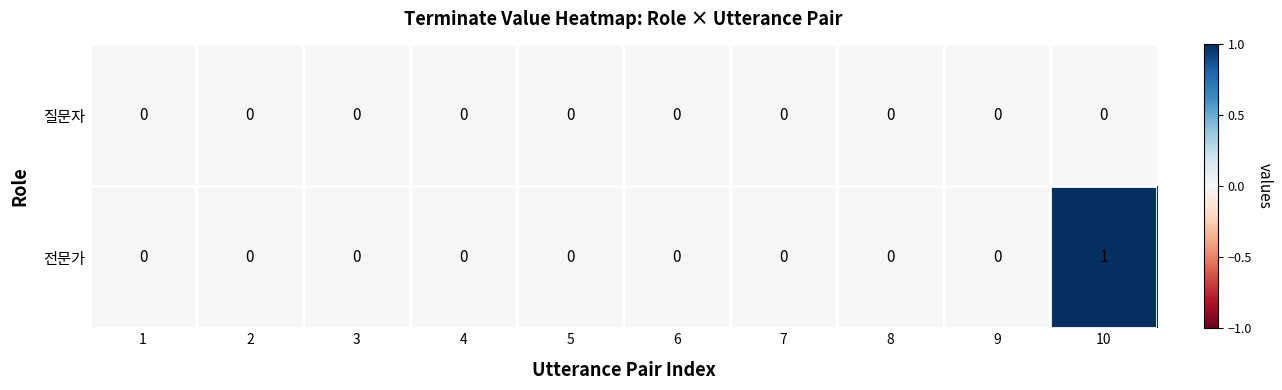

The value of 질문자 at 8 is 0. True or false?

True